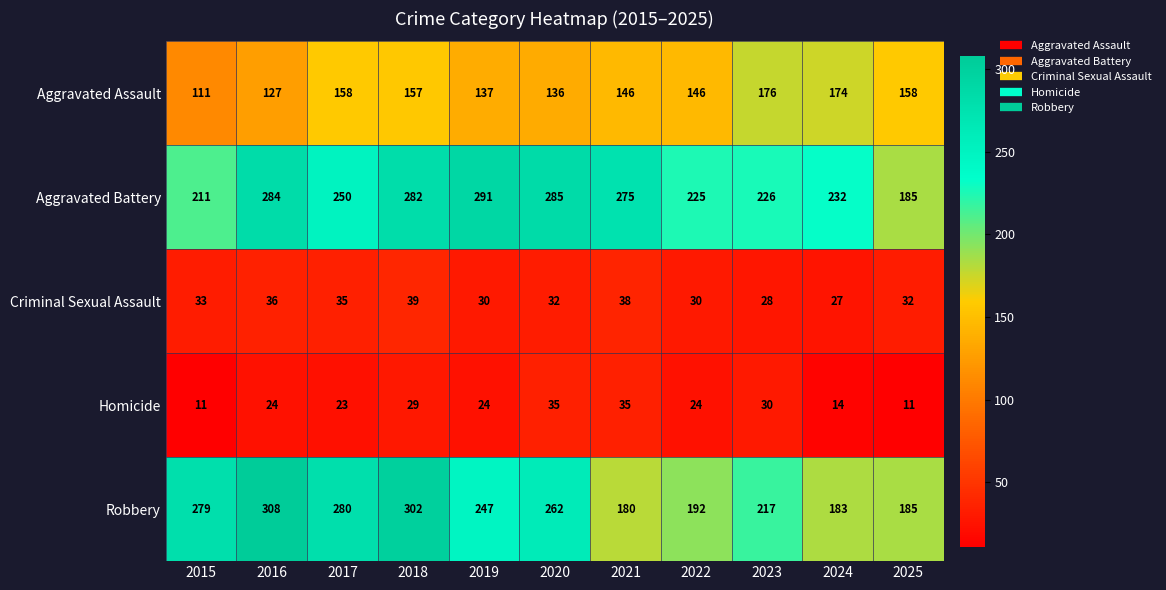

How many data points does each series have?

11